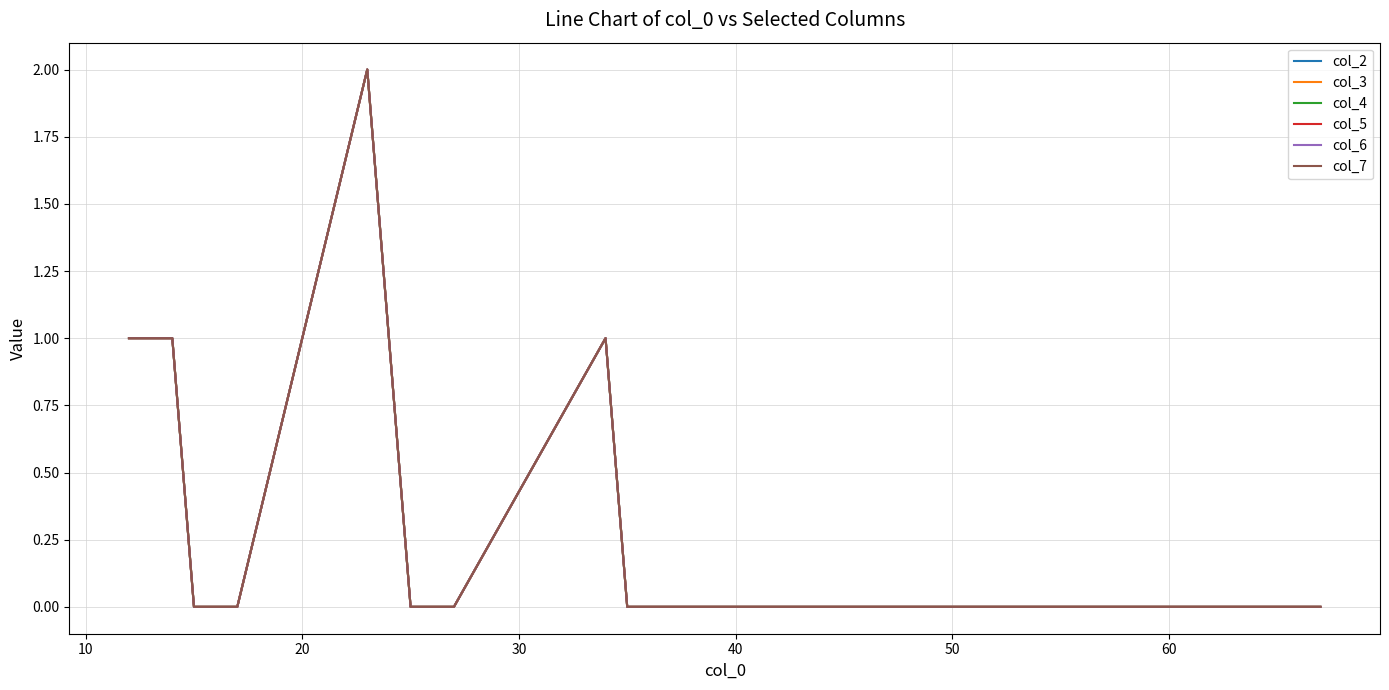

Is this an area chart (filled region under the line)?

No